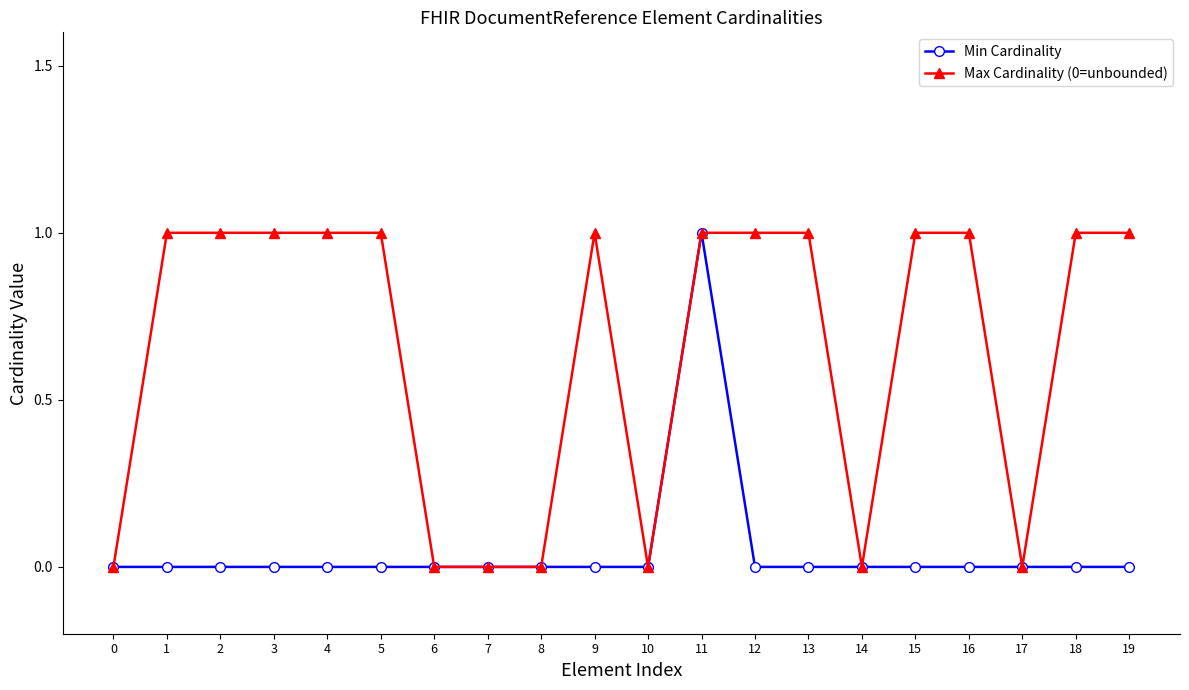

Which series has the largest total across all categories?

Max Cardinality (0=unbounded)